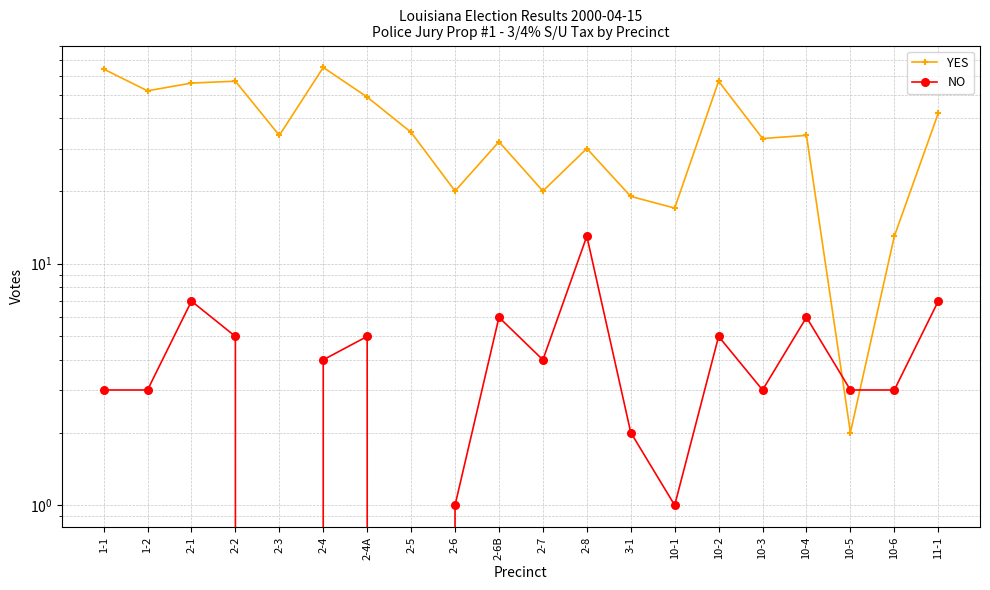

What is the highest value of the NO series?

13